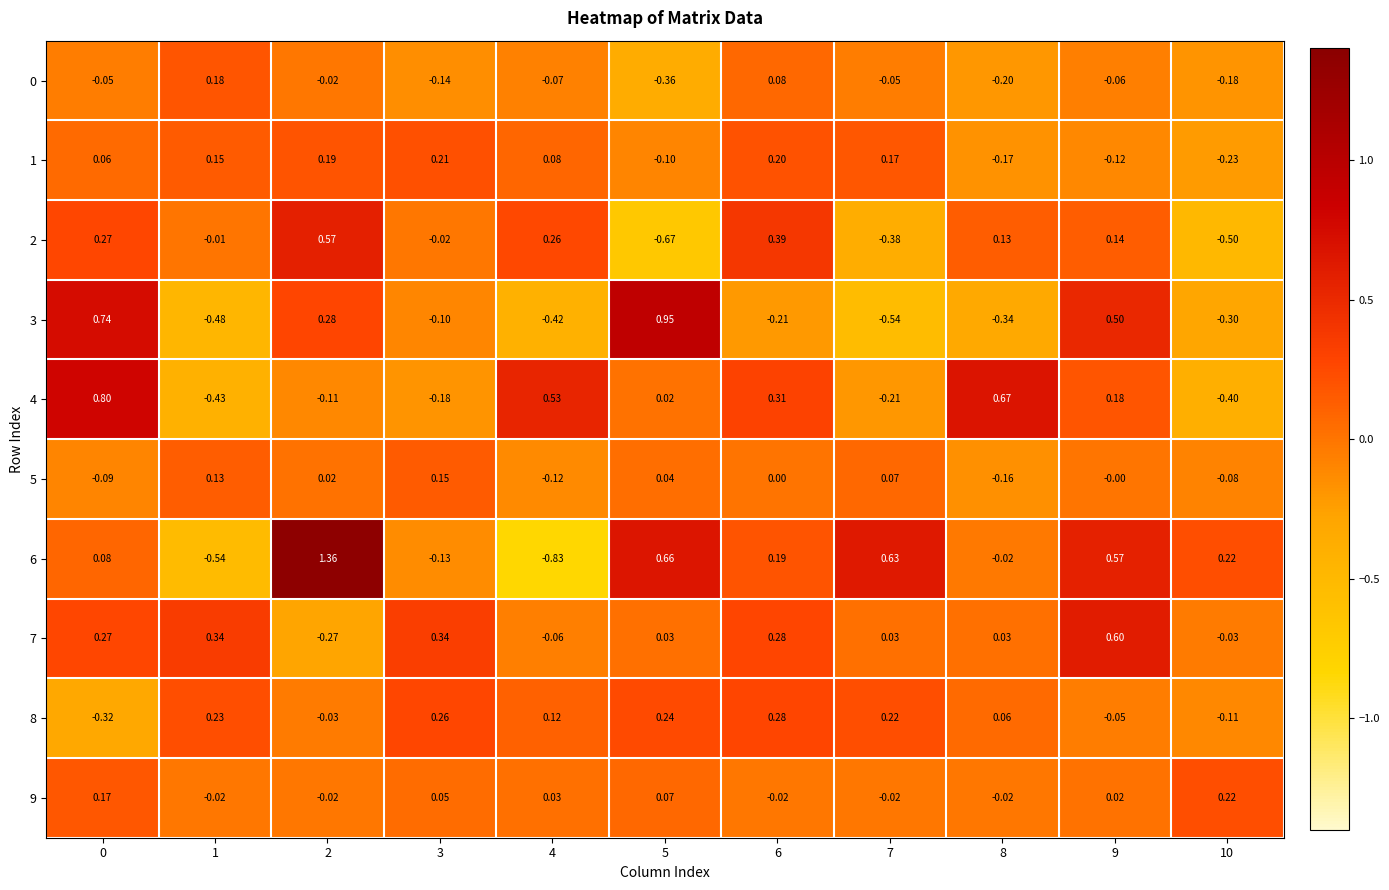

At which category is the sum across all series the highest?

2